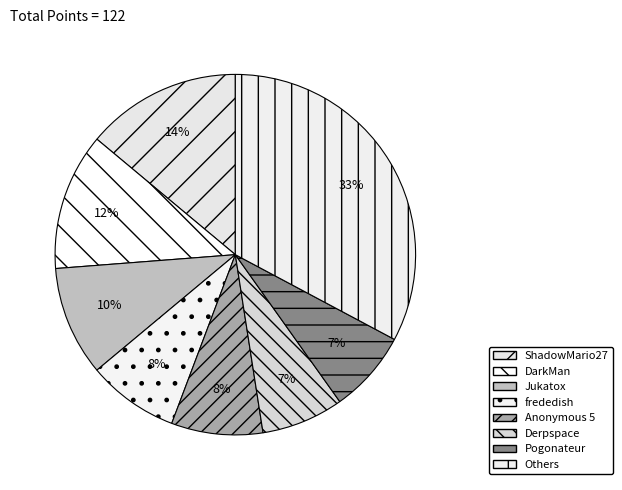

How many slices are in this pie chart?

8